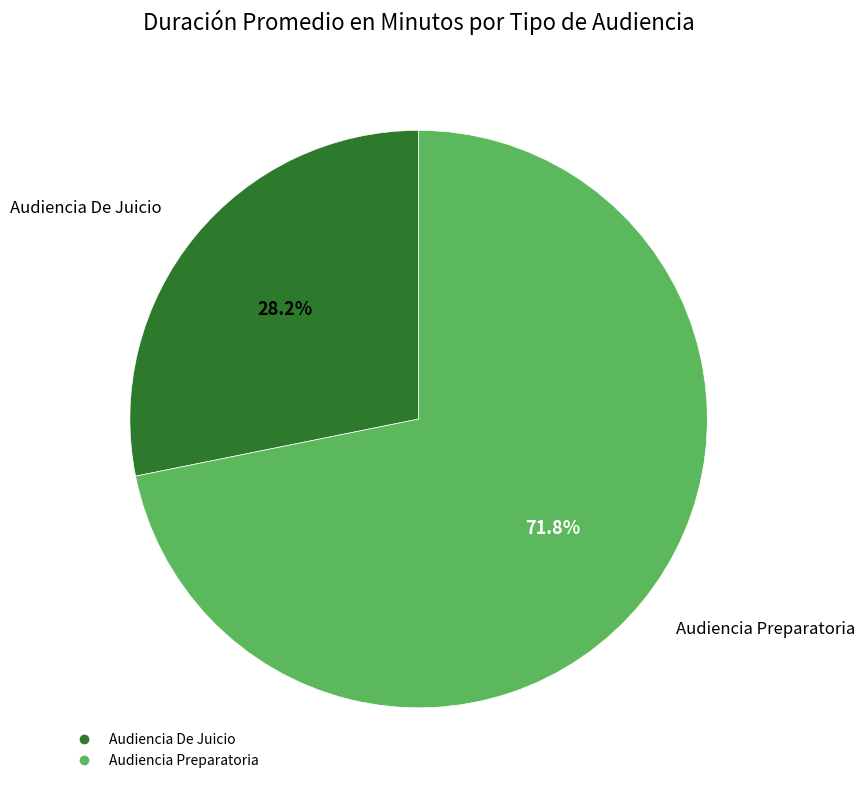

What is the ratio of the value at Audiencia De Juicio to the value at Audiencia Preparatoria?

0.4